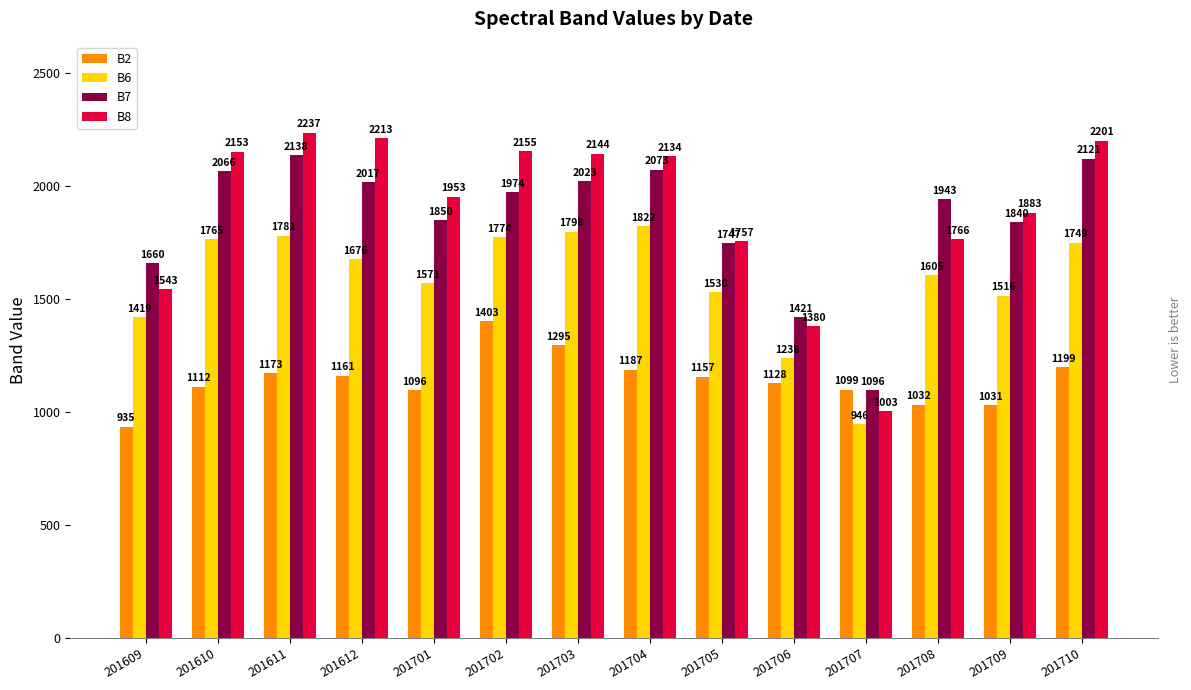

The value of B7 at 201705 is 1070. True or false?

False